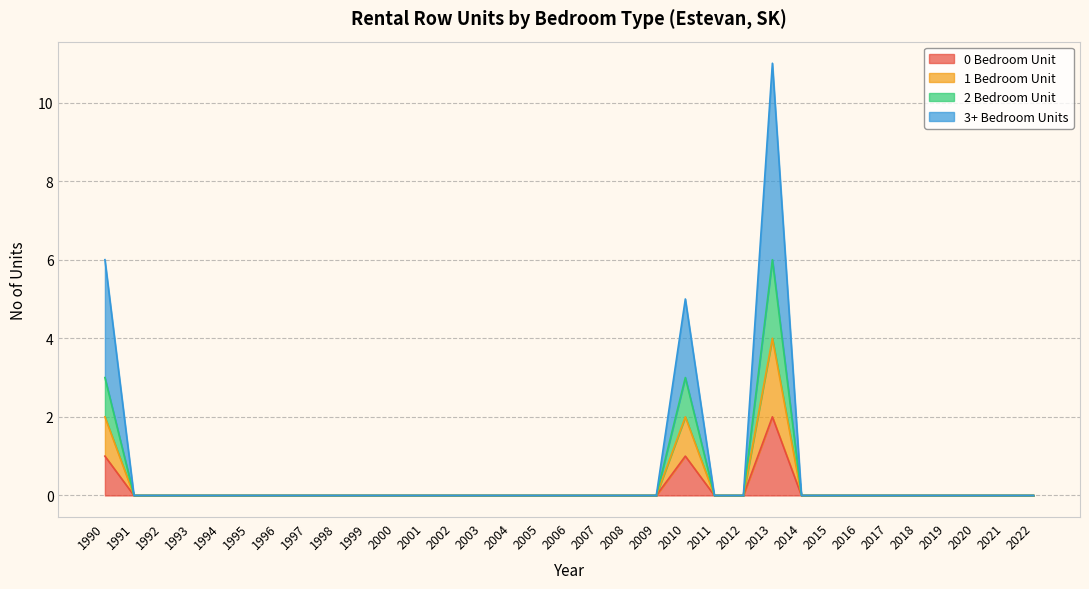

How many values in the 2 Bedroom Unit series exceed 0?

3